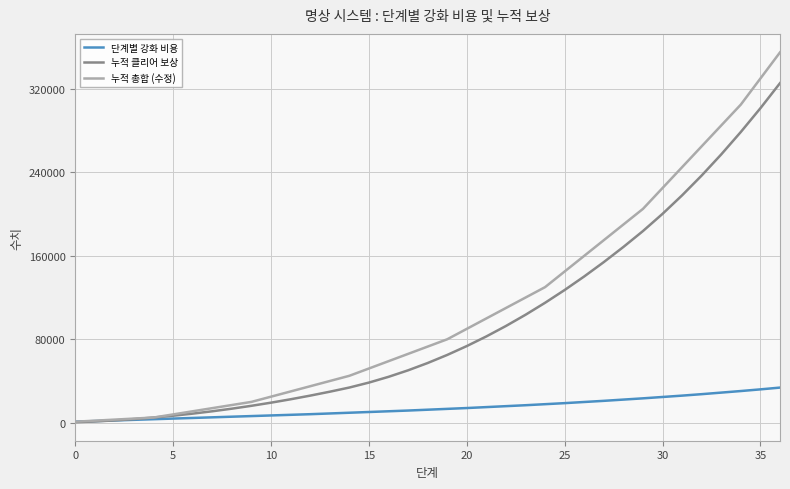

List the series in order of their peak value, highest first.

누적 총합 (수정), 누적 클리어 보상, 단계별 강화 비용